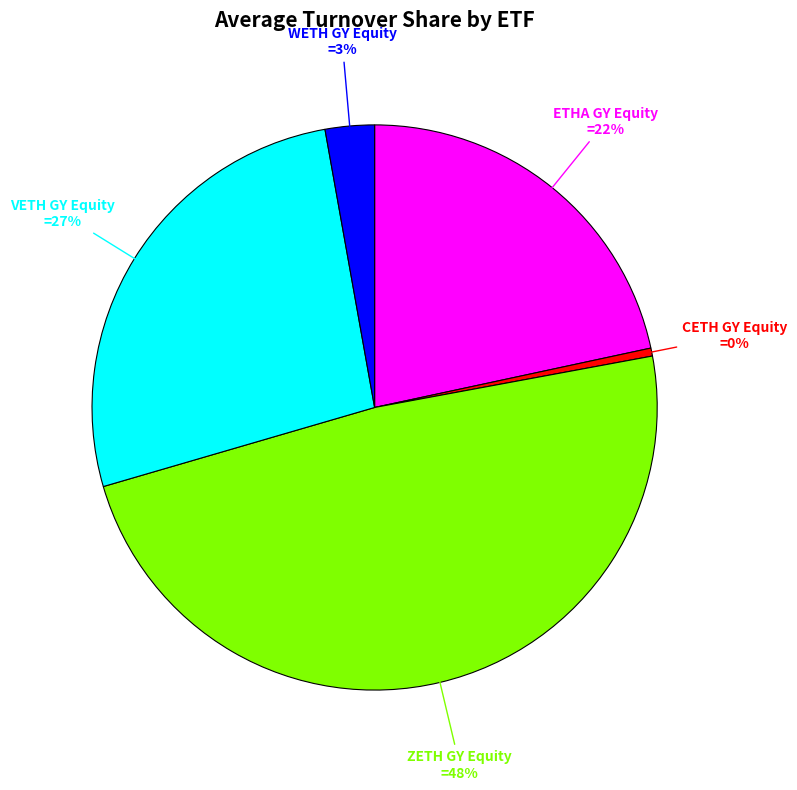

Between CETH GY Equity and VETH GY Equity, which is larger?

VETH GY Equity